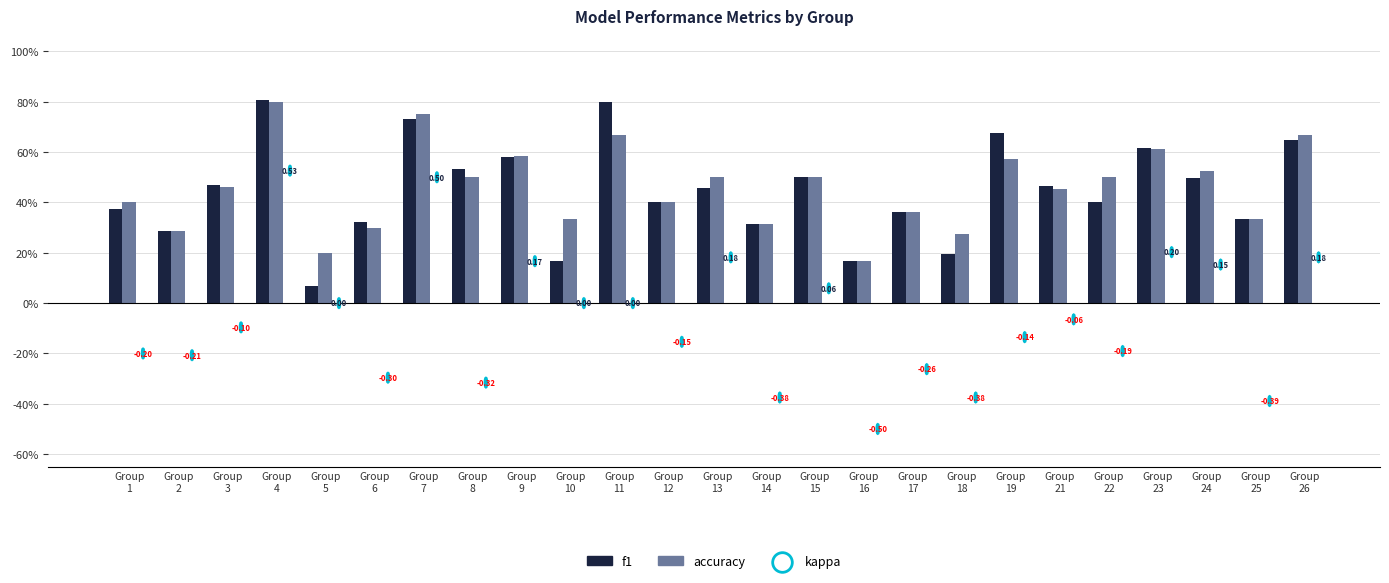

Is the value of accuracy at Group
17 greater than the value of f1 at Group
13?

No